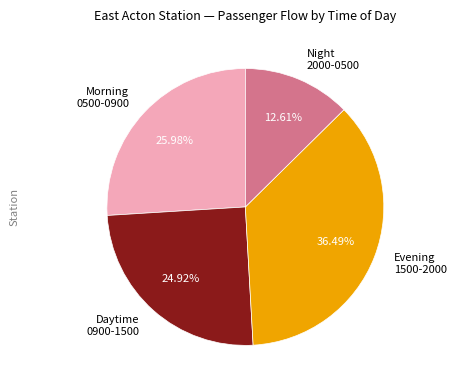

Combined, do Evening 1500-2000 and Night 2000-0500 account for over 50%?

No